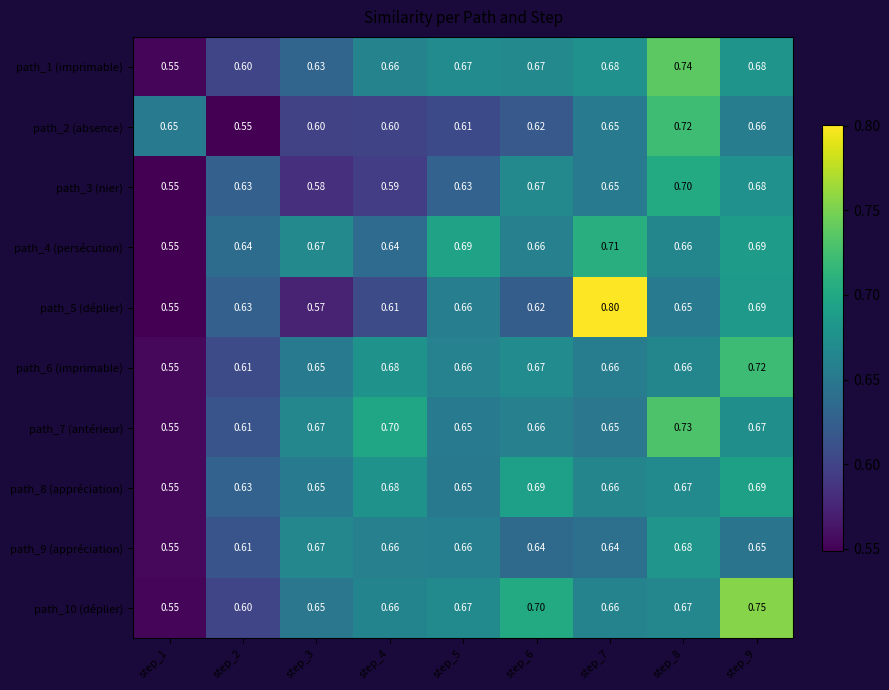

Rank the series at step_2 from highest to lowest value.

path_4 (persécution), path_8 (appréciation), path_3 (nier), path_5 (déplier), path_7 (antérieur), path_9 (appréciation), path_6 (imprimable), path_1 (imprimable), path_10 (déplier), path_2 (absence)